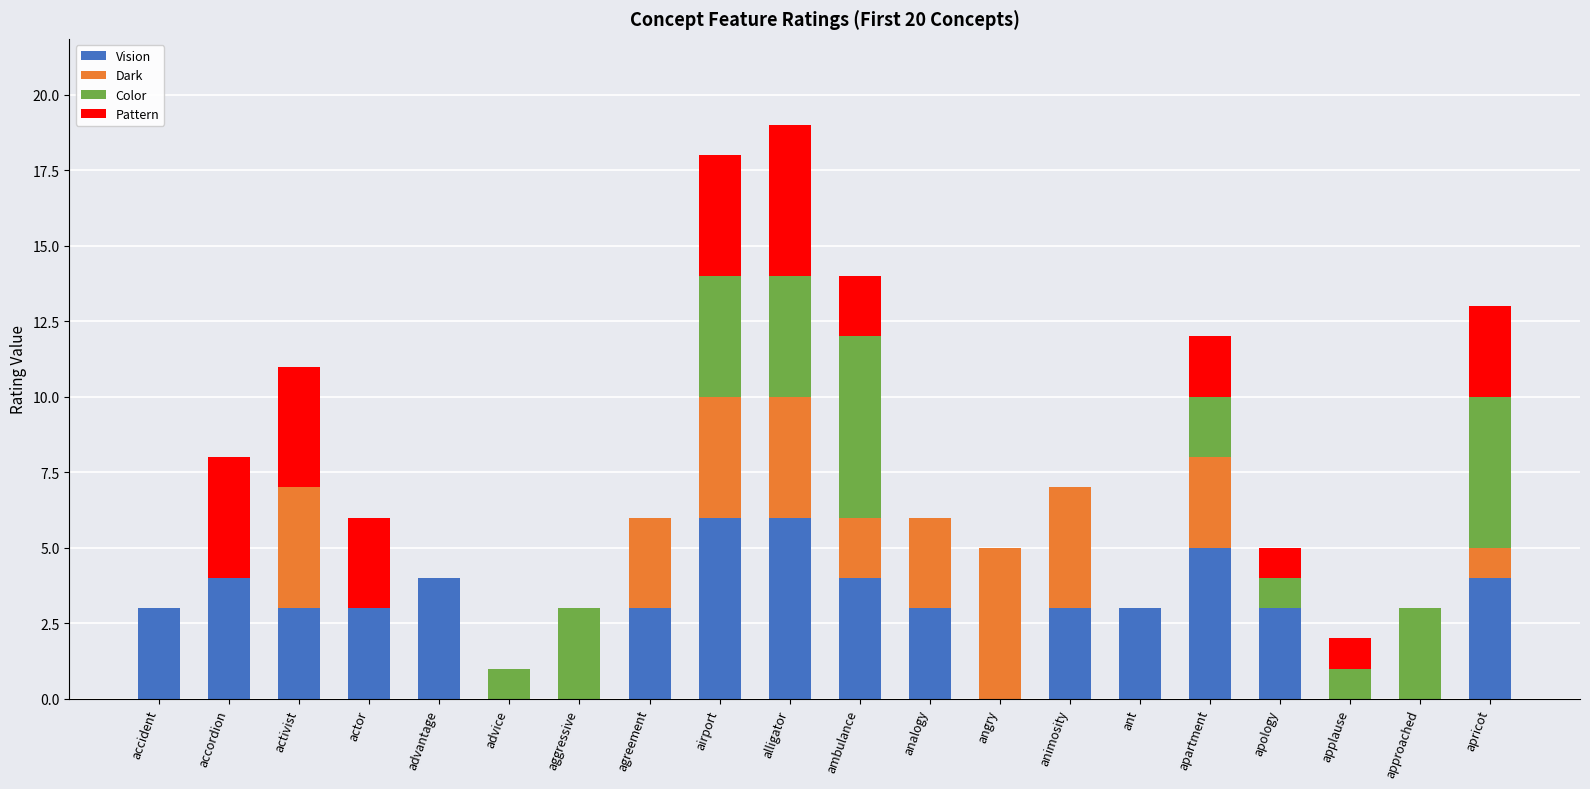

What is the maximum value for Vision?

6